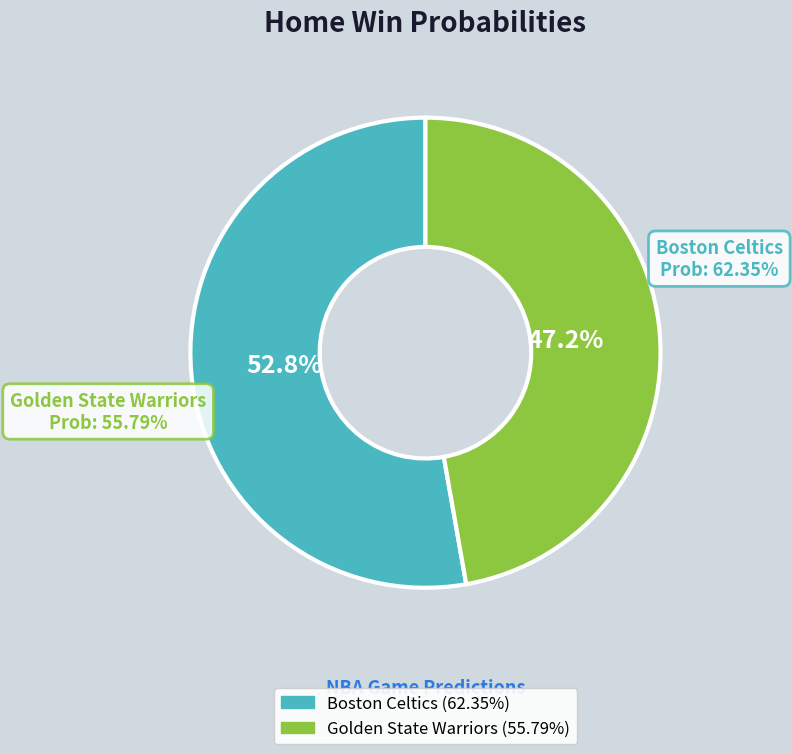

Which slice is the smallest?

Golden State Warriors